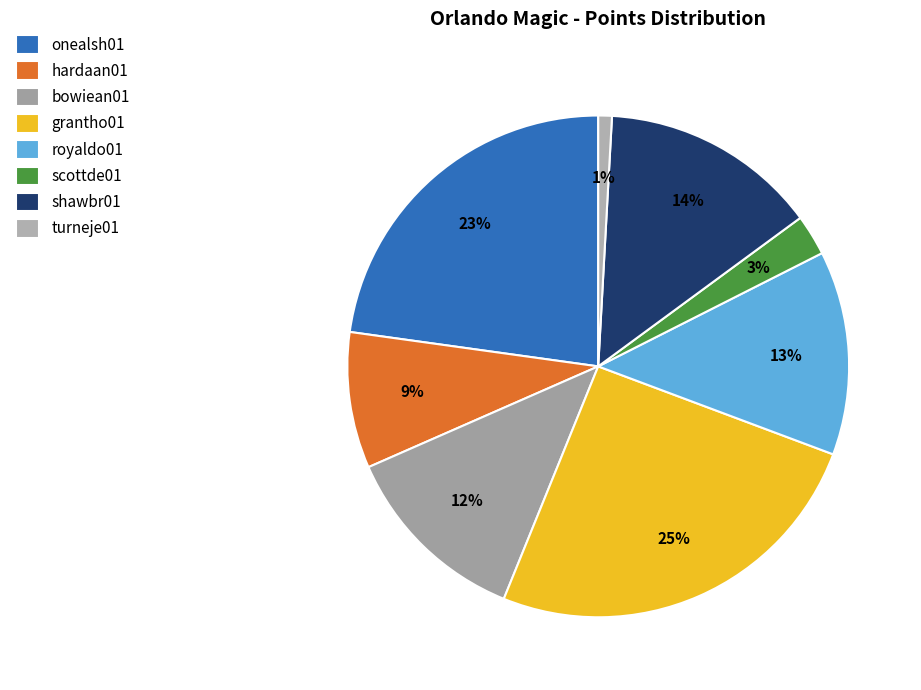

Count the number of slices in the pie.

8